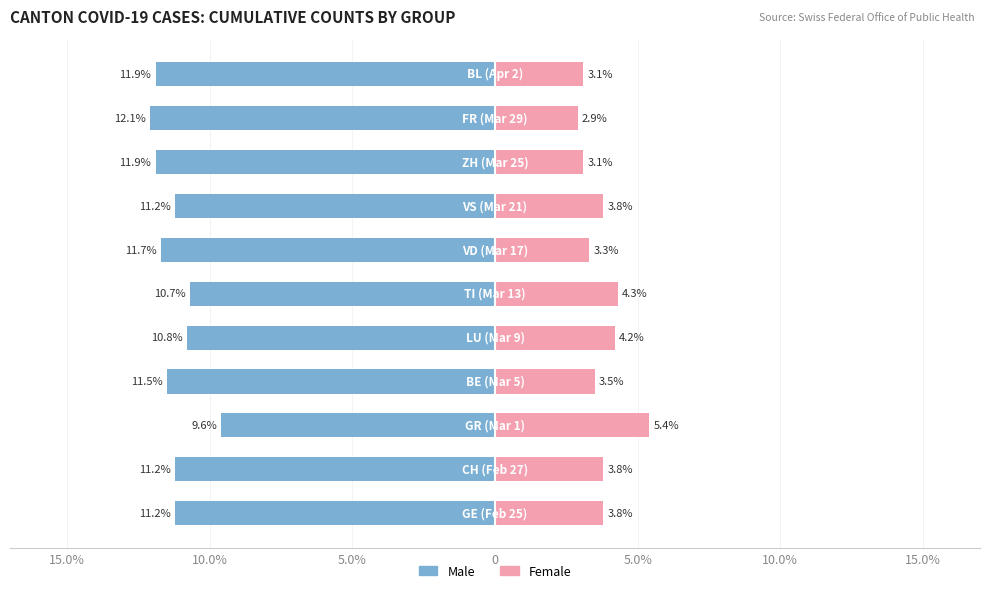

What is the total value across all series at 8?

-8.8